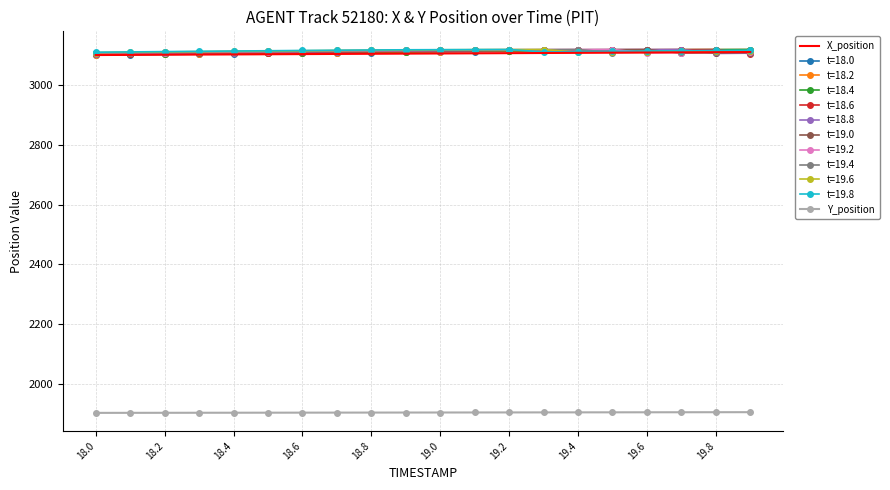

How many values in the X_position series are below 3107?

10